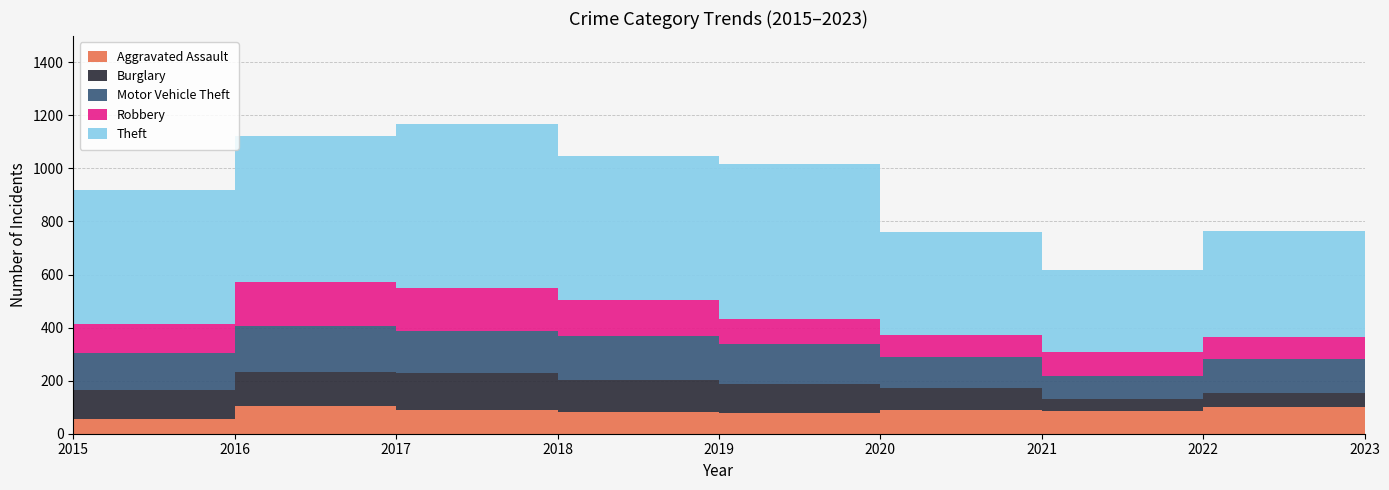

Reading right to left, transcribe all the data shown in this chart.

Aggravated Assault: 2023=110	2022=100	2021=84	2020=88	2019=78	2018=83	2017=89	2016=103	2015=54
Burglary: 2023=54	2022=52	2021=46	2020=85	2019=110	2018=119	2017=139	2016=131	2015=112
Motor Vehicle Theft: 2023=258	2022=129	2021=87	2020=117	2019=150	2018=168	2017=161	2016=171	2015=140
Robbery: 2023=197	2022=85	2021=92	2020=82	2019=93	2018=135	2017=161	2016=166	2015=107
Theft: 2023=468	2022=398	2021=308	2020=390	2019=584	2018=541	2017=616	2016=552	2015=506